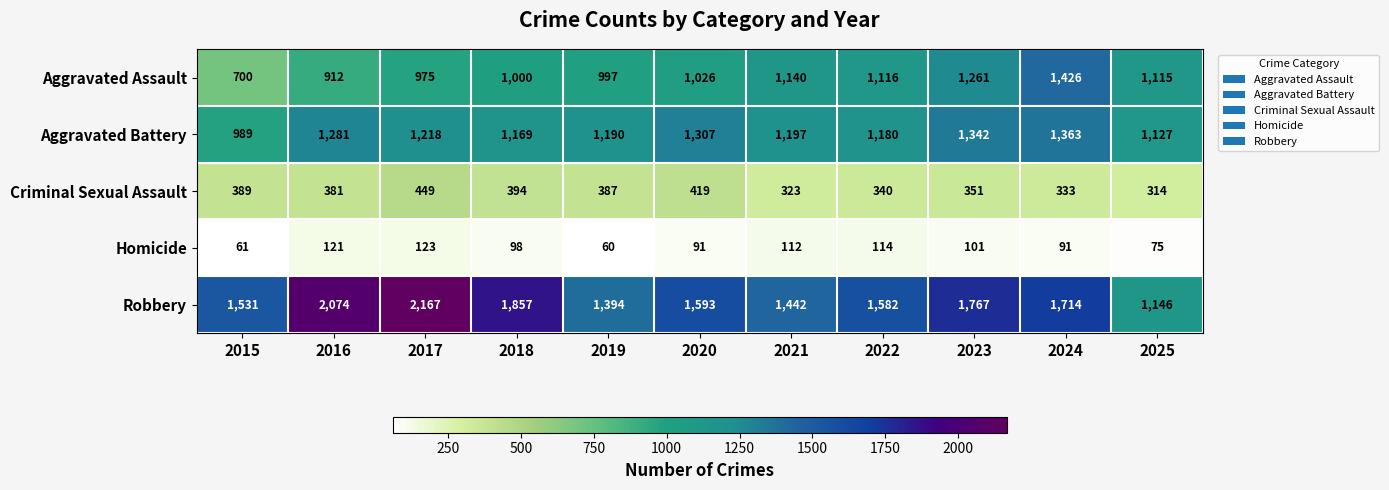

At 2021, list the series in order from largest to smallest.

Robbery, Aggravated Battery, Aggravated Assault, Criminal Sexual Assault, Homicide